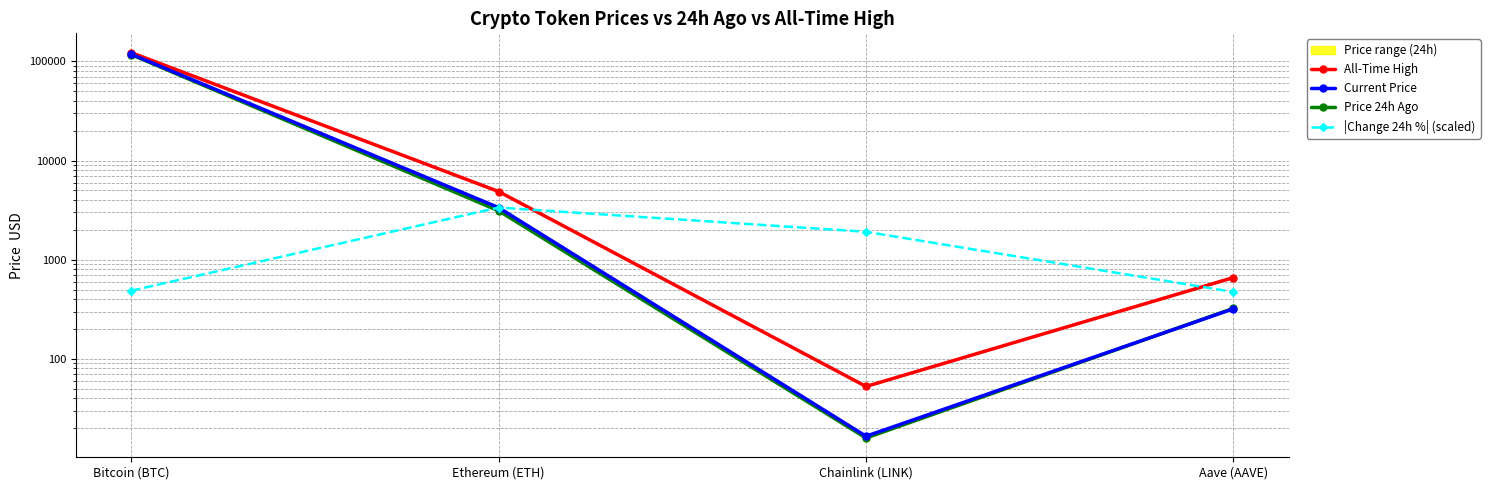

Between Bitcoin (BTC) and Chainlink (LINK), which is larger?

Bitcoin (BTC)